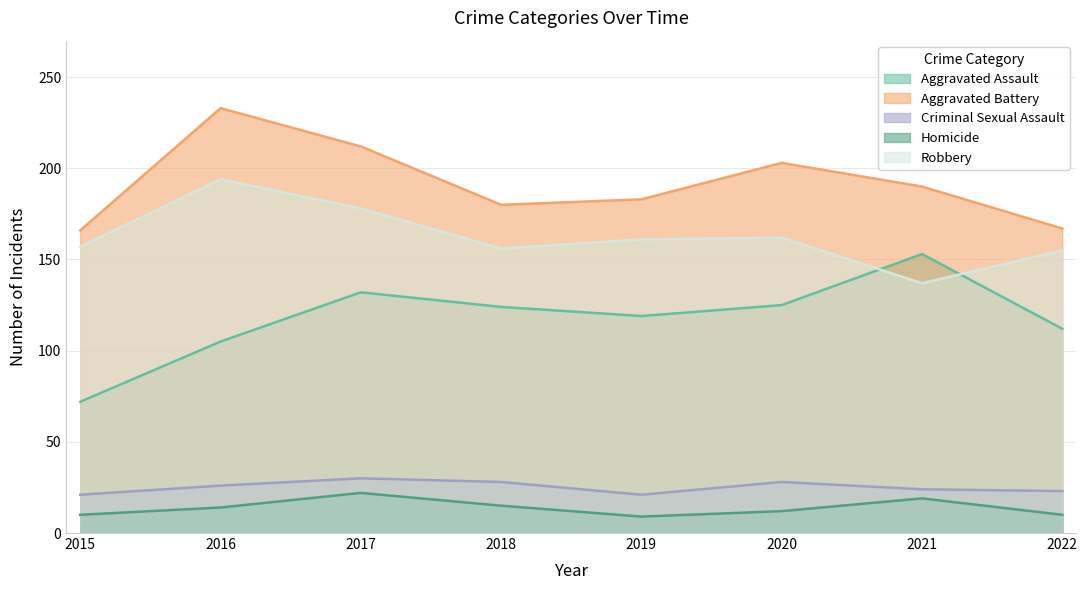

What is the difference between the maximum and minimum values in the Robbery series?

57